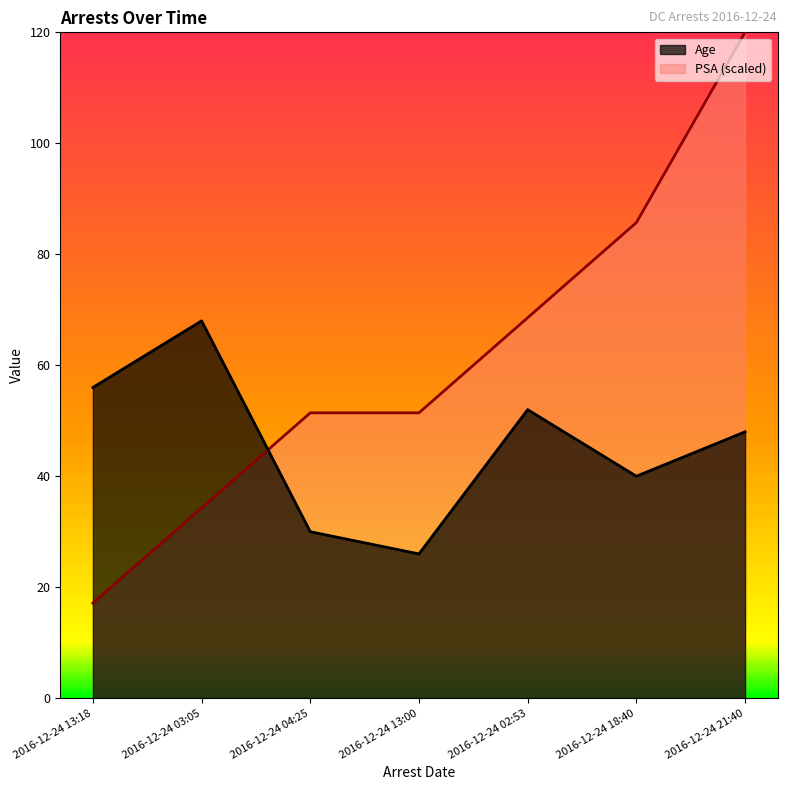

How many interior local peaks does the Age series have?

2